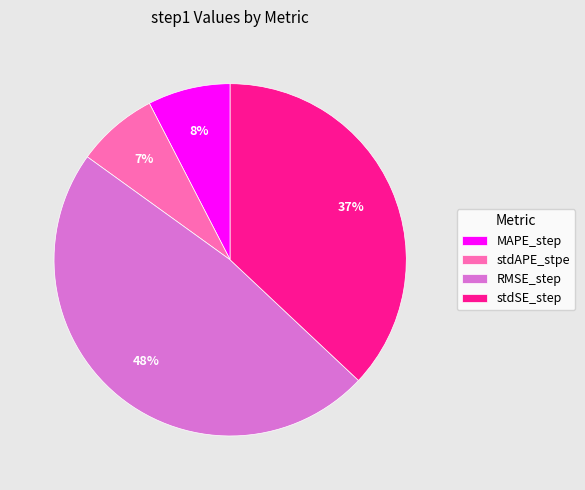

Does any single category account for the majority?

No